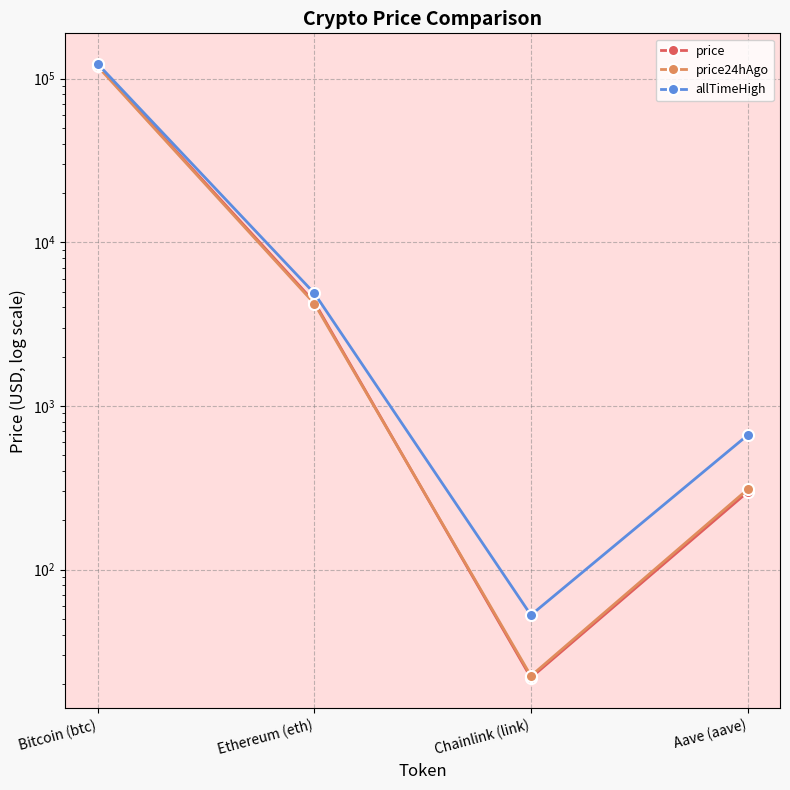

Count the number of data series in this chart.

3